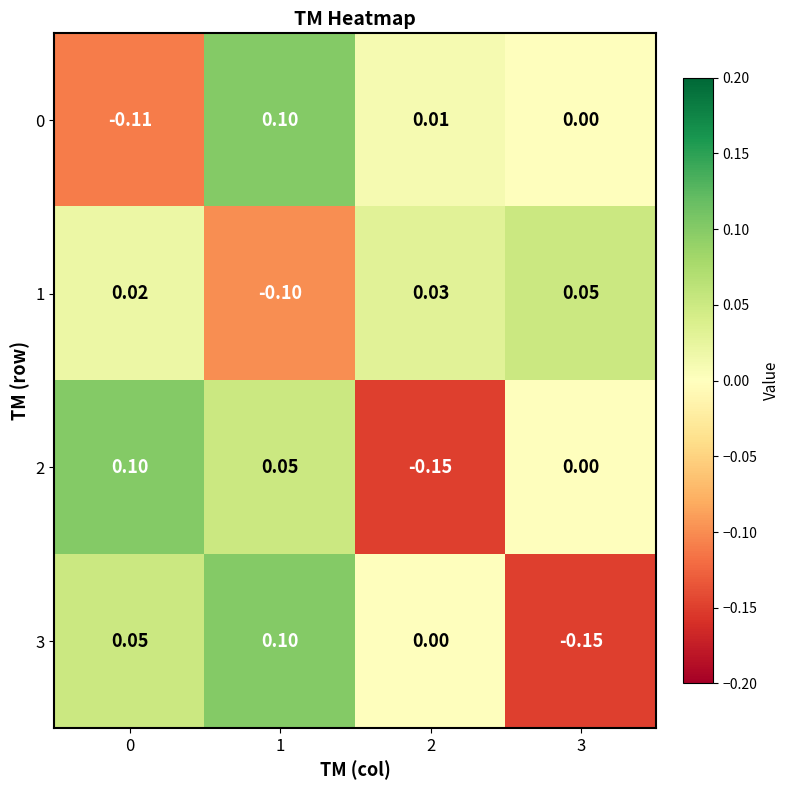

Rank the series at 2 from lowest to highest value.

2, 3, 0, 1